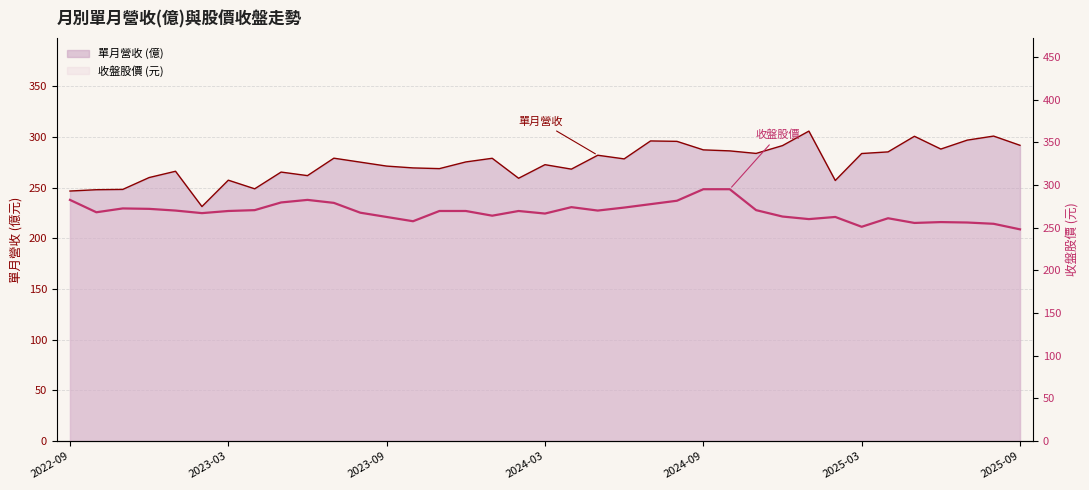

How many lines are shown in the chart?

2